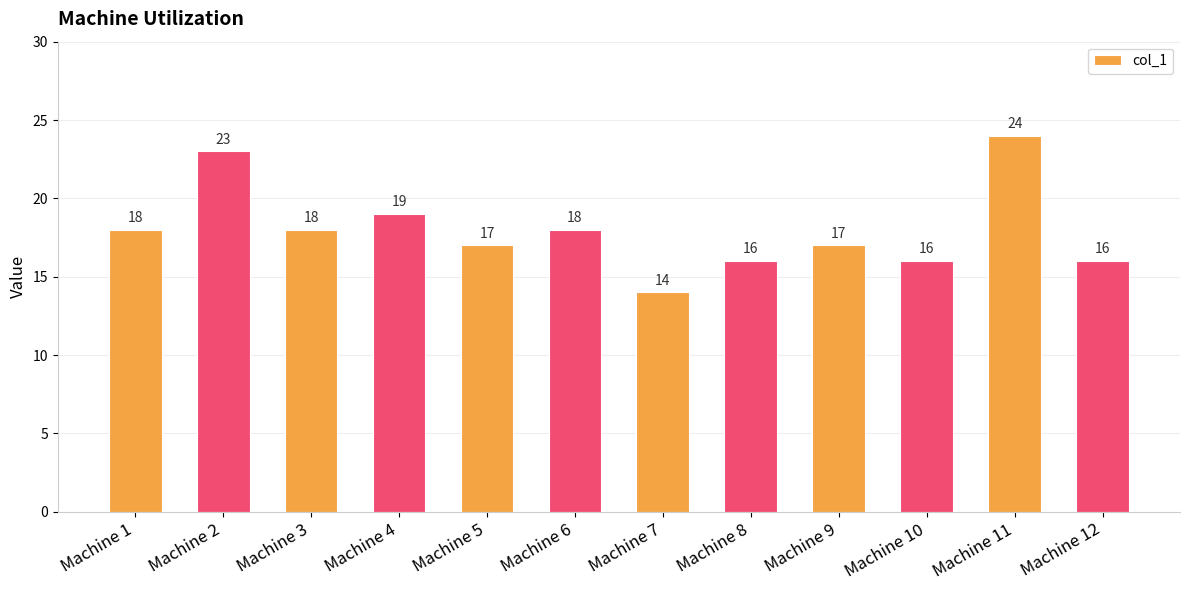

What is the difference between the maximum and minimum values?

10